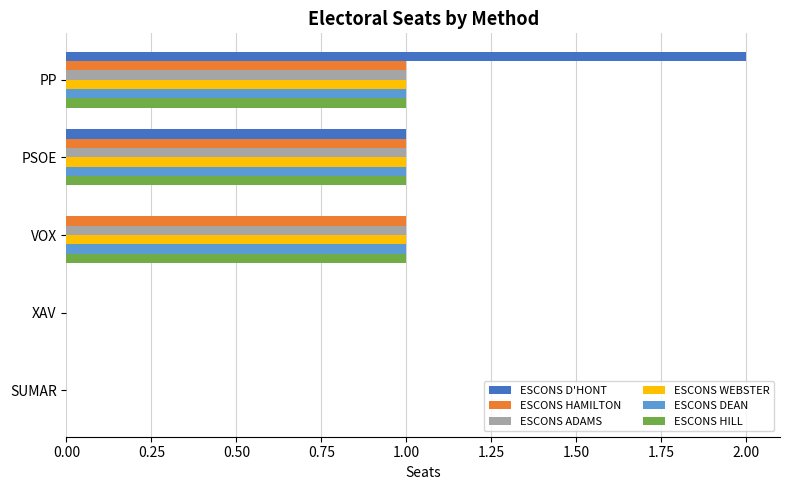

What is the total value across all series at PSOE?

6